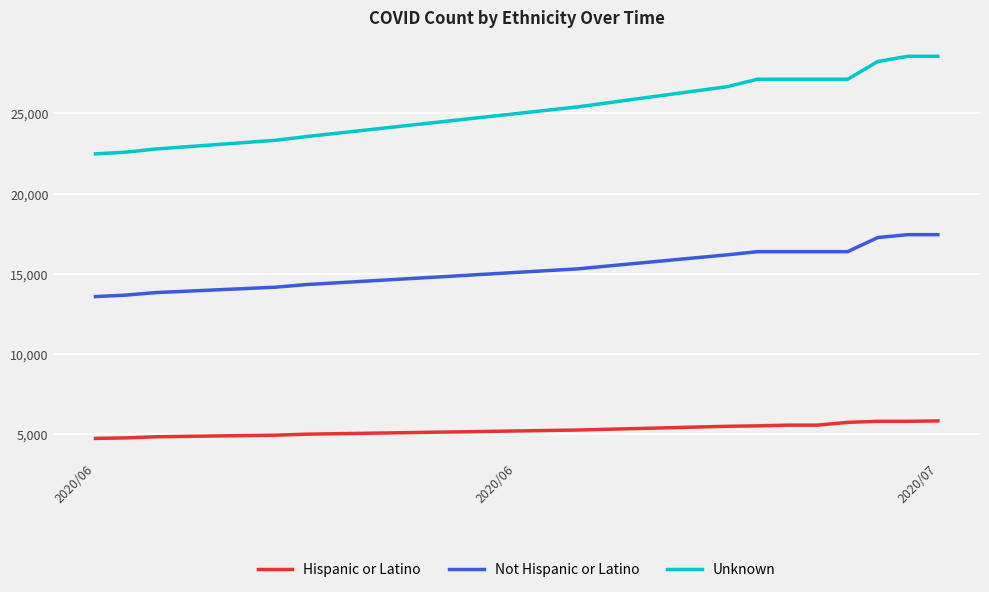

What are all the series names shown in the legend?

Hispanic or Latino, Not Hispanic or Latino, Unknown